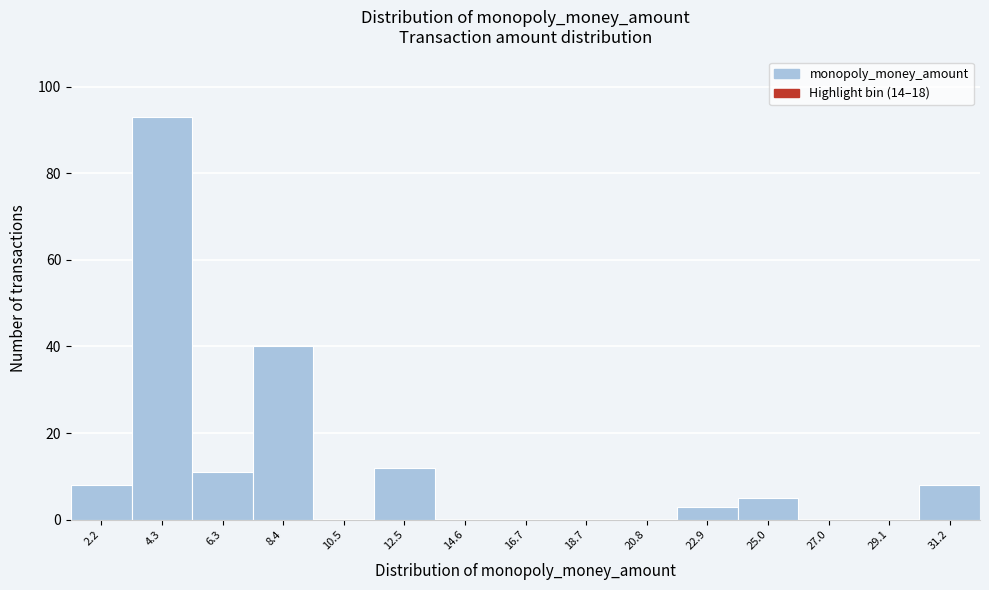

Reading left to right, what are all the values shown in this chart?

2.2=8	4.3=93	6.3=11	8.4=40	10.5=0	12.5=12	14.6=0	16.7=0	18.7=0	20.8=0	22.9=3	25.0=5	27.0=0	29.1=0	31.2=8